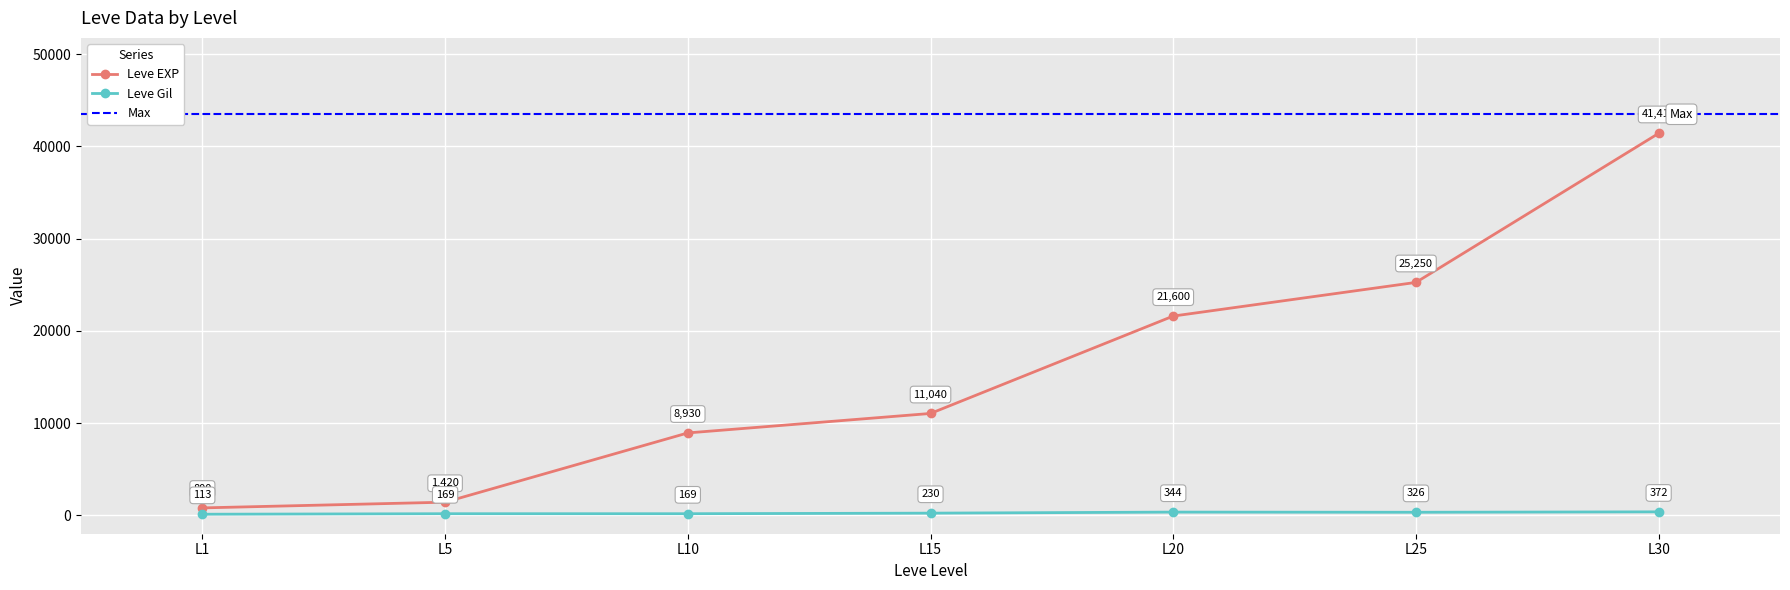

At which label does Leve Gil reach its minimum?

L1